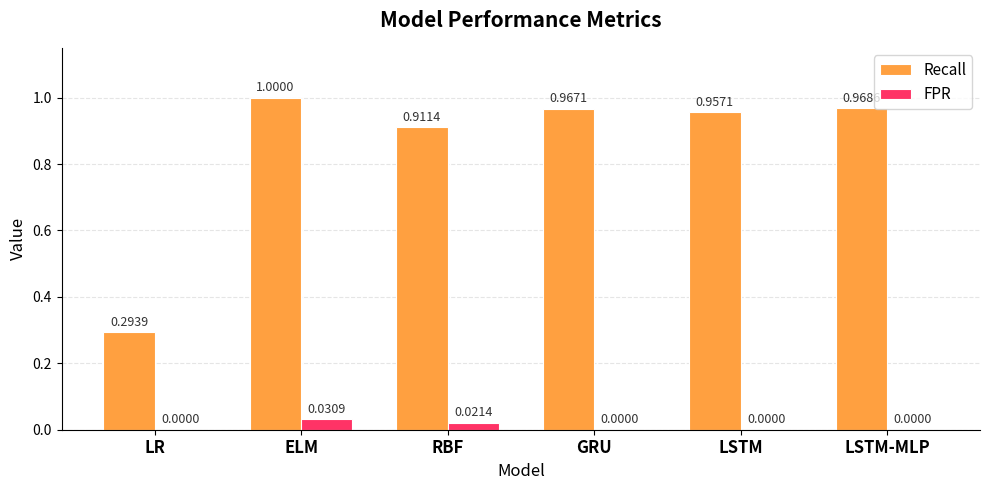

What is the total value across all series at GRU?

1.0